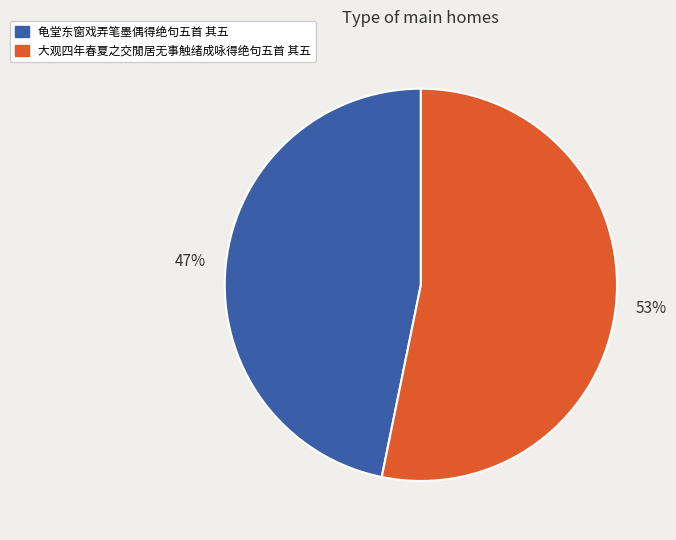

Which slice represents more than half of the pie?

大观四年春夏之交閒居无事触绪成咏得绝句五首 其五